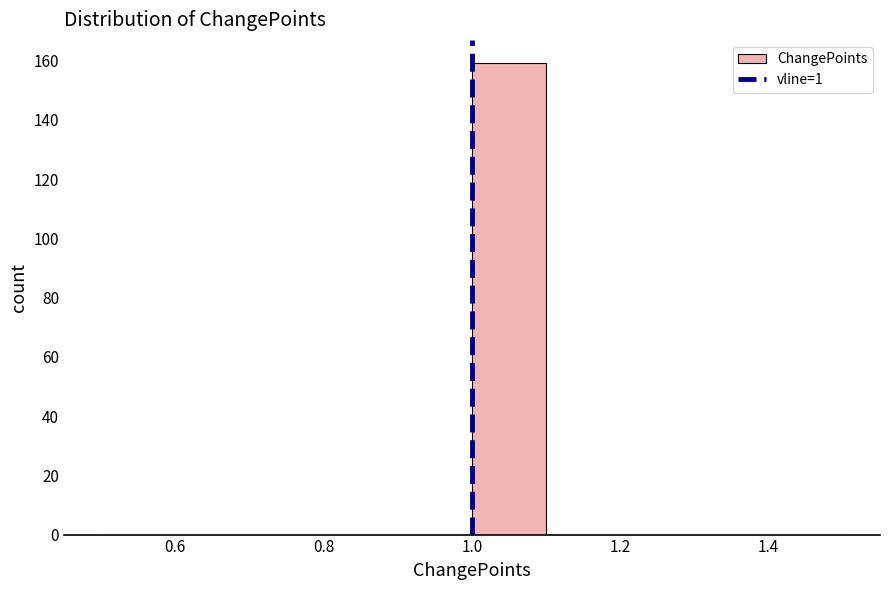

How tall is the bar that spans 1.0 to 1.1 on the x-axis? The values are not printed on the chart, so give them approximately, as read against the axis.

160